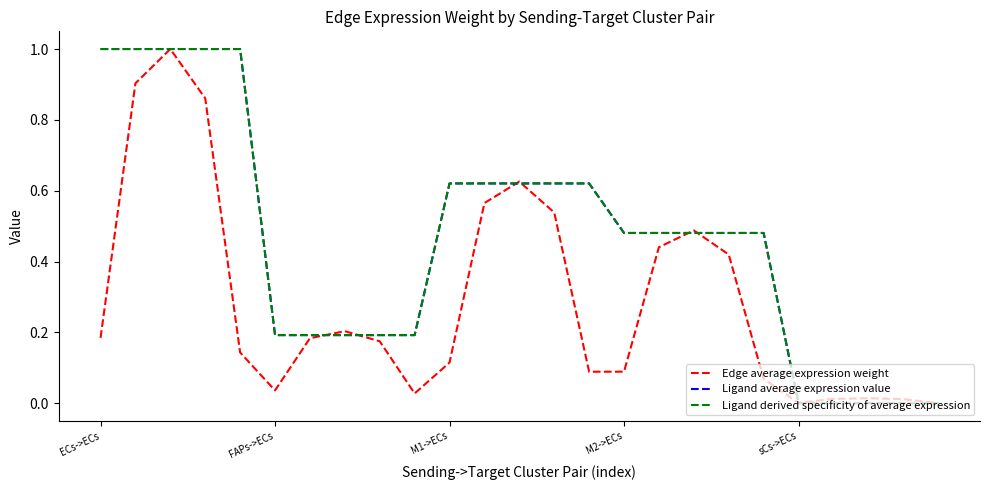

Does the chart have visible grid lines?

No